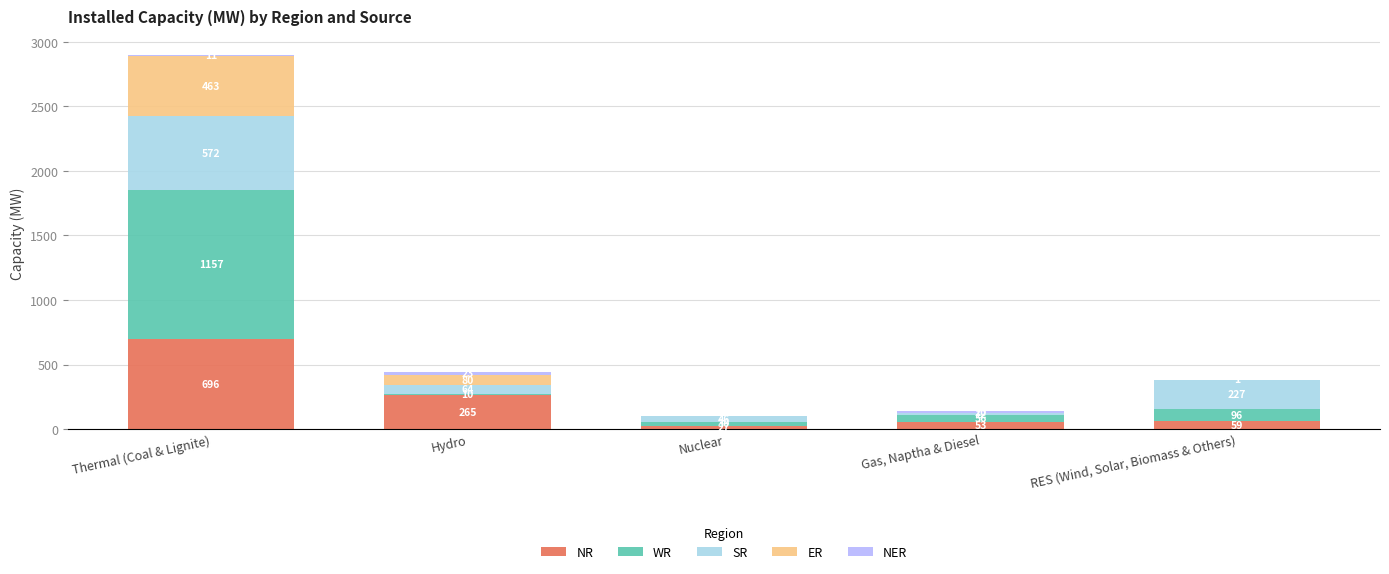

At which category is the sum across all series the highest?

Thermal (Coal & Lignite)